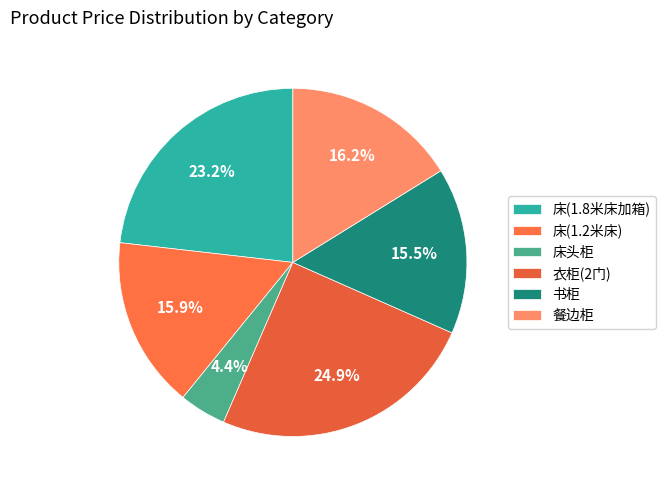

What percentage is NOT represented by 衣柜(2门)?

75.1%